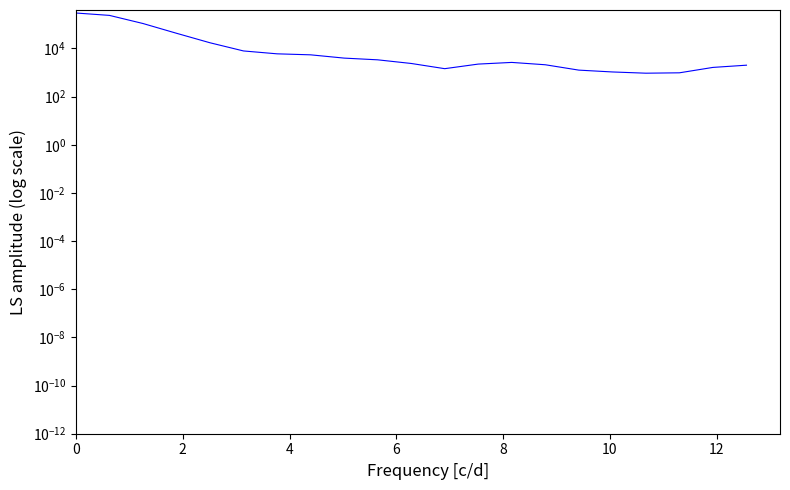

What is the change in value from 17 to 19?

+693.2